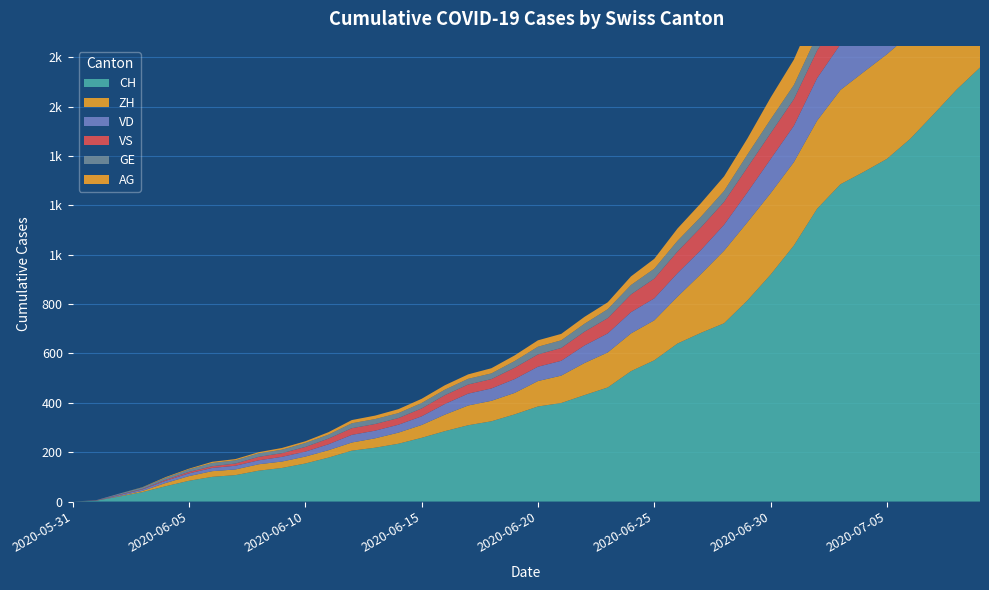

Which series changed the most between 2020-06-21 and 2020-07-02?

CH